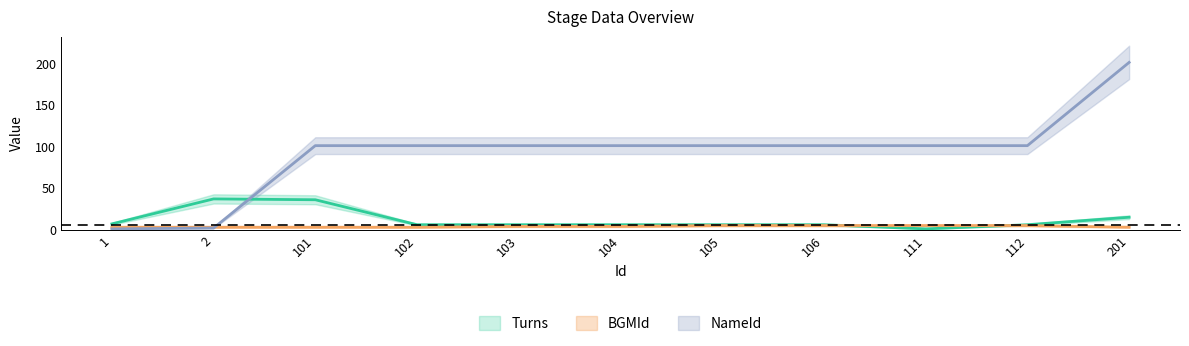

True or false: NameId has more than 1 points higher than both neighbors.

False